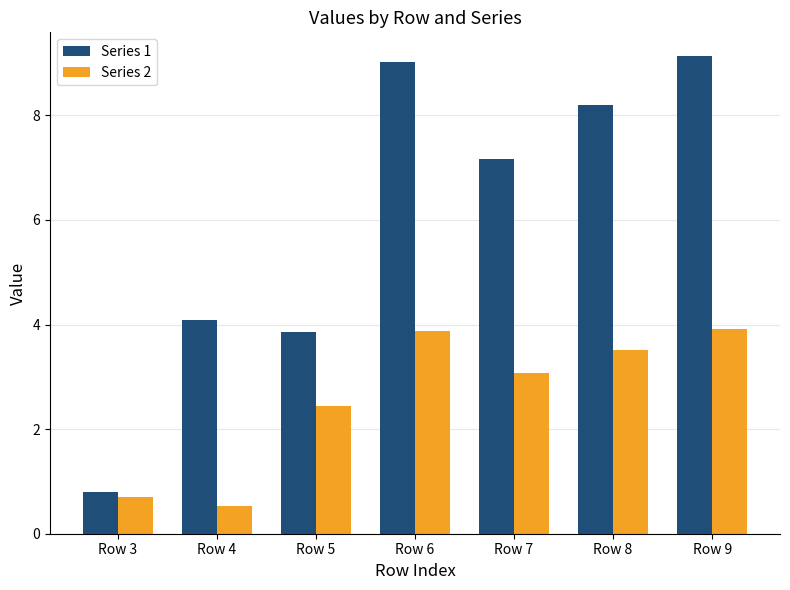

Rank the series by their average value, from lowest to highest.

Series 2, Series 1